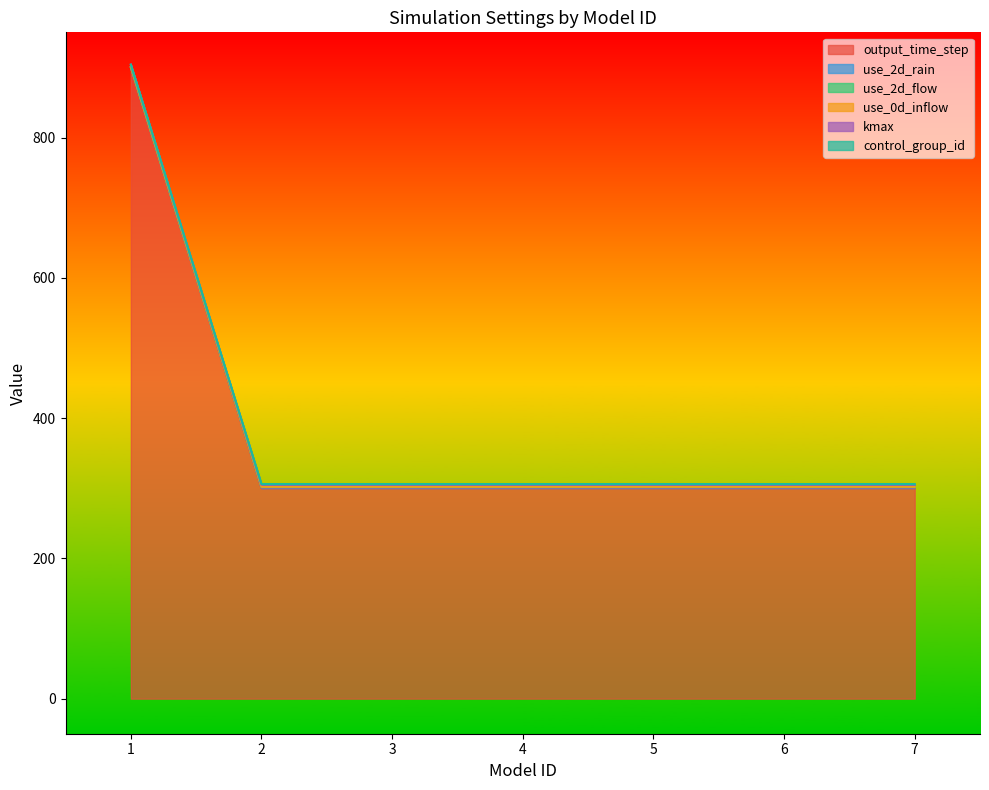

At which category is the sum across all series the highest?

1